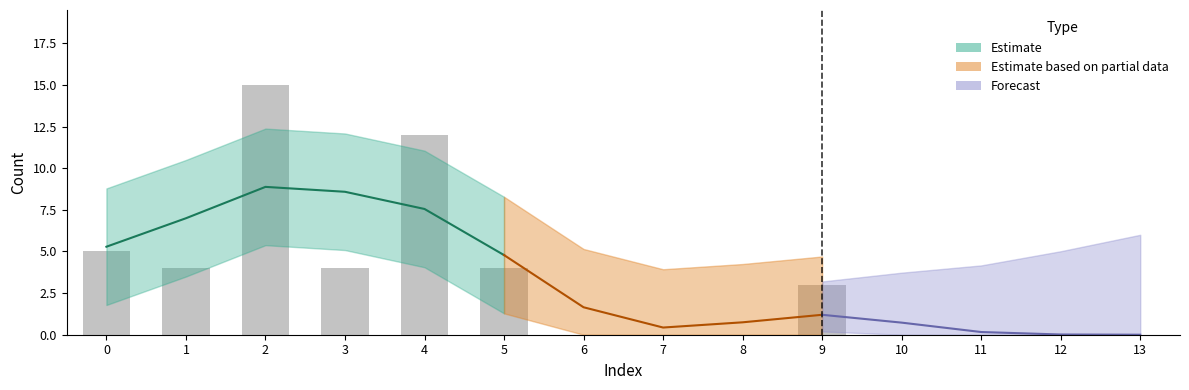

Are the bars horizontal?

No